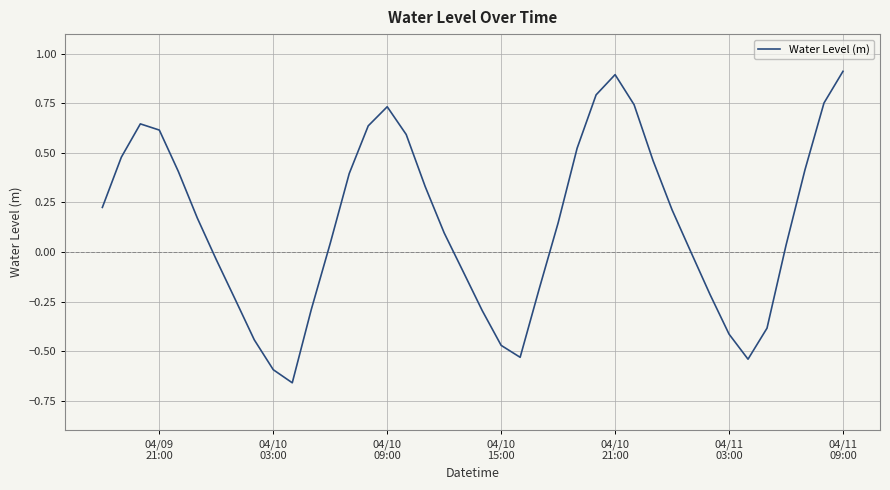

What is the sum of all values?

5.9